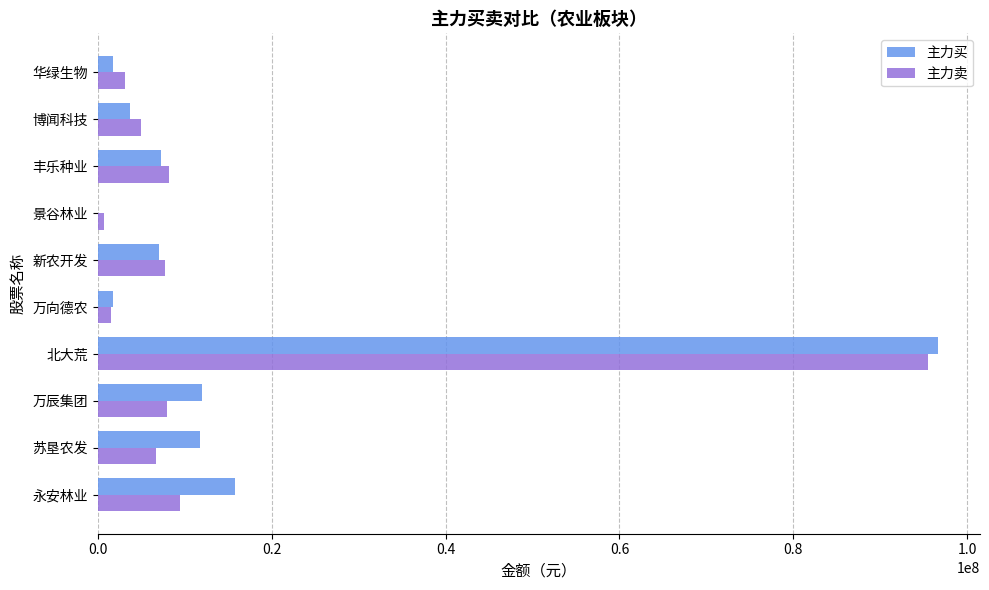

What is the total value across all series at 博闻科技?

8626350